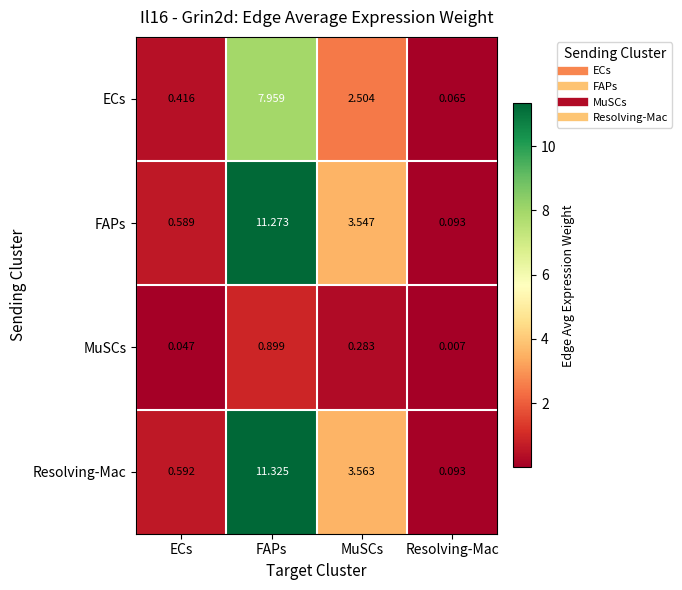

Where is Resolving-Mac nearest to the value 5?

MuSCs